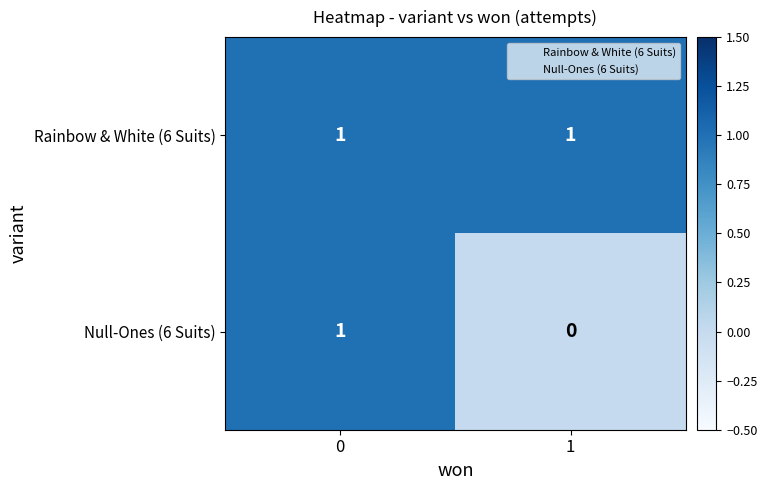

List the labels in order of Null-Ones (6 Suits) value, largest first.

0, 1